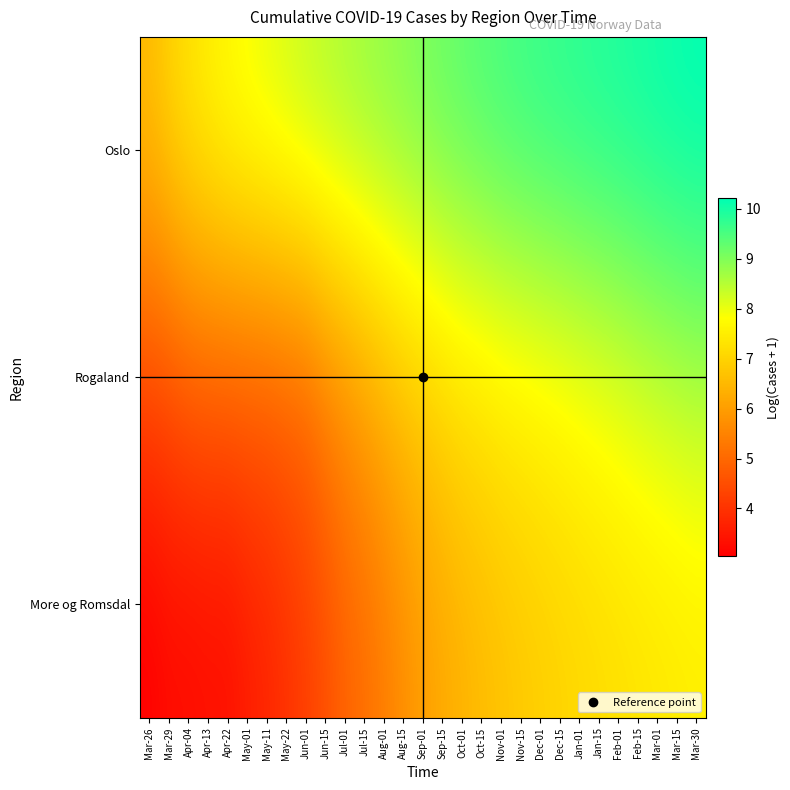

Which series changed the most between Nov-01 and Feb-01?

Rogaland